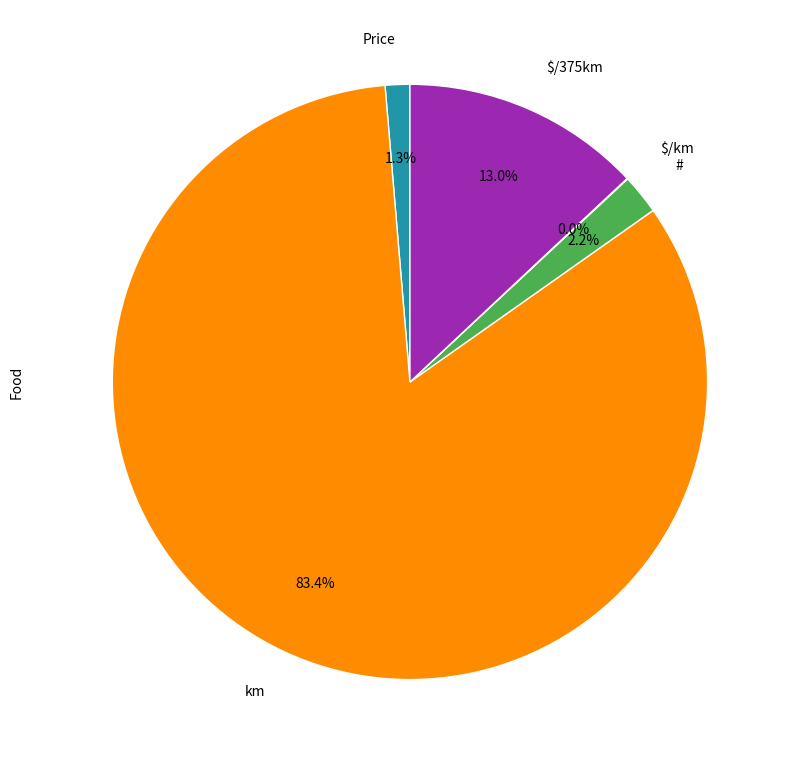

Between Price and $/375km, which is larger?

$/375km